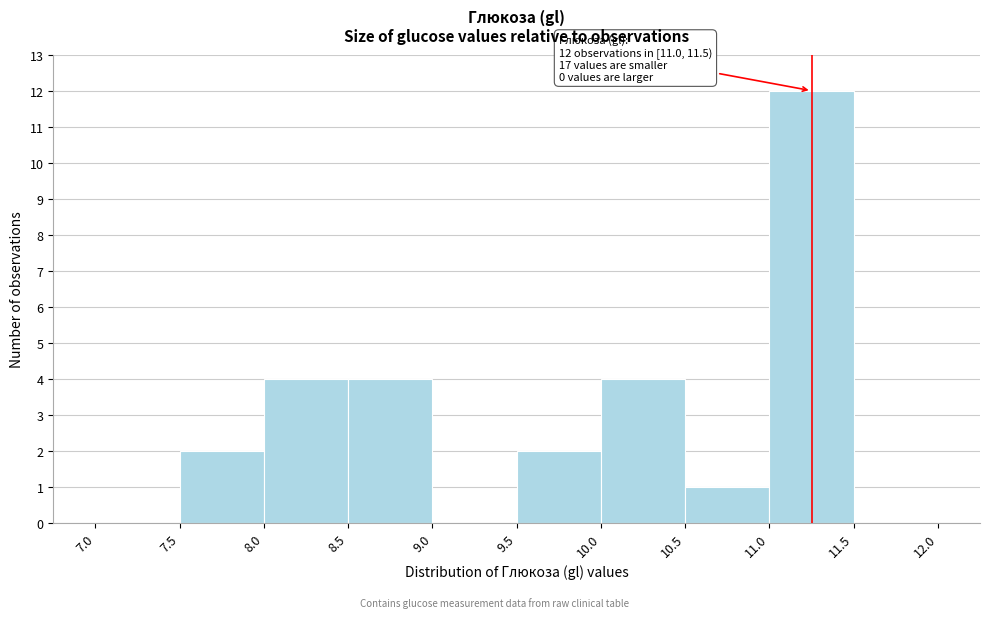

Over which range of the x-axis is the bar tallest?

11.0 to 11.5